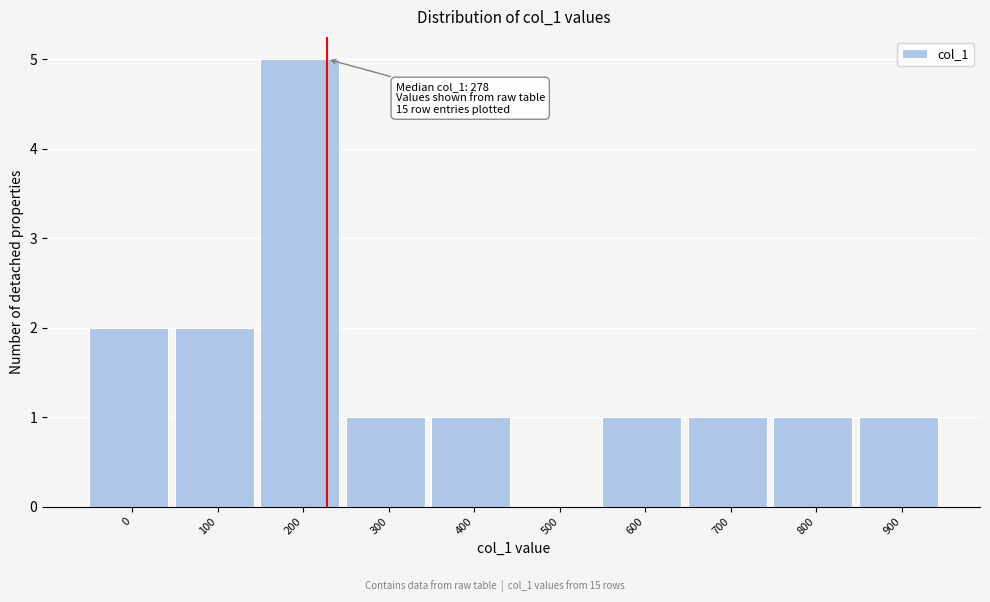

Reading left to right, transcribe all the data shown in this chart.

0=2	100=2	200=5	300=1	400=1	500=0	600=1	700=1	800=1	900=1